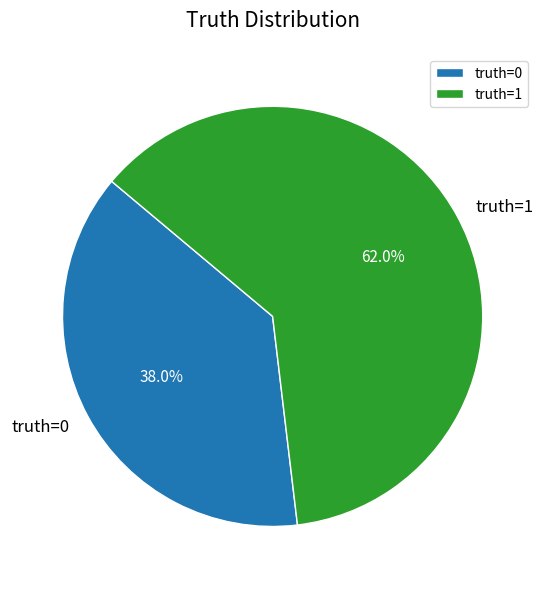

Does truth=0 account for over 50% of the chart?

No